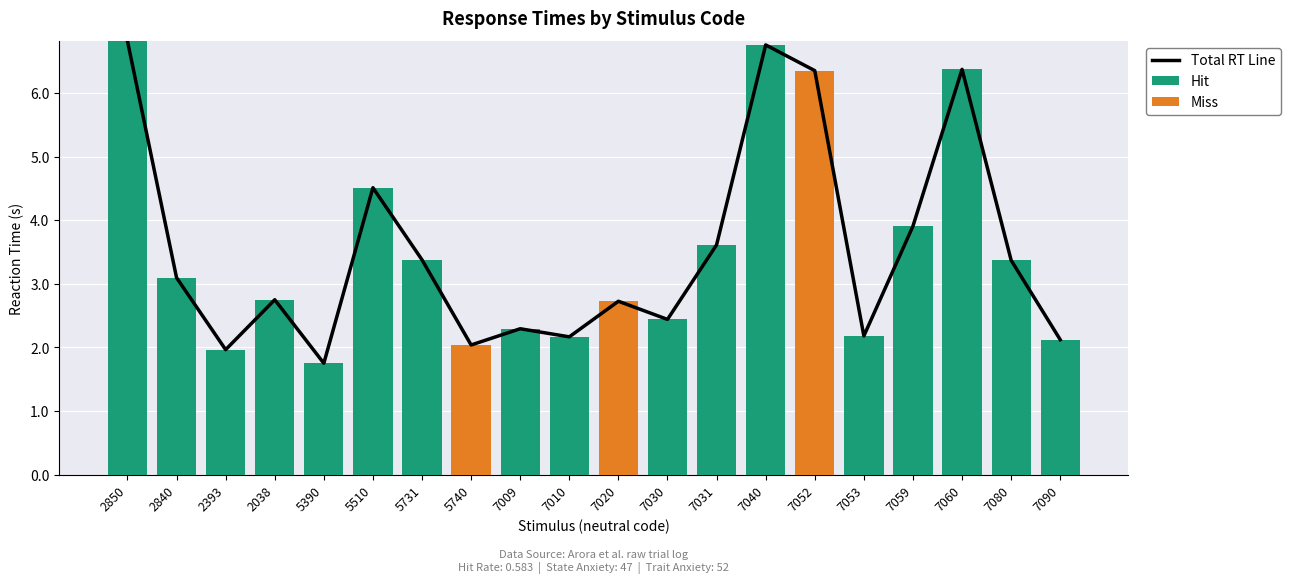

Which series has the widest spread of values?

Hit